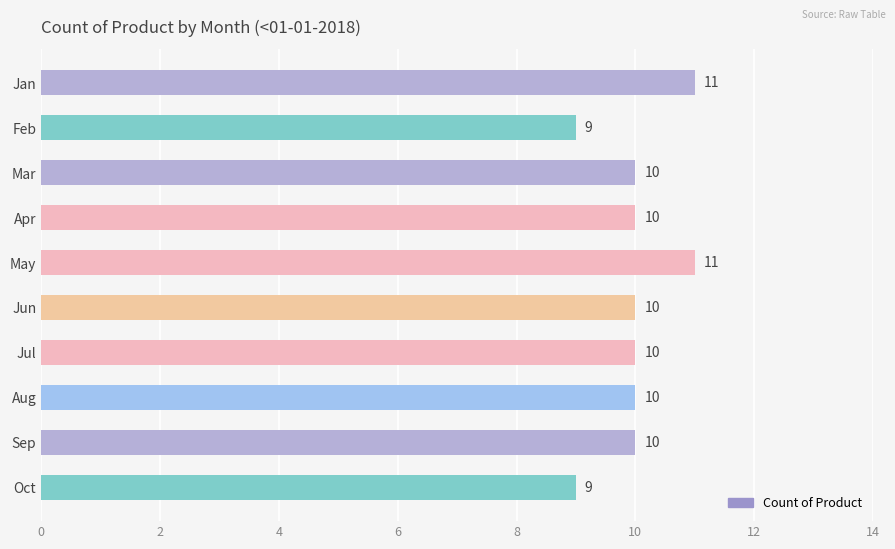

Reading top to bottom, what are all the values shown in this chart?

11	9	10	10	11	10	10	10	10	9